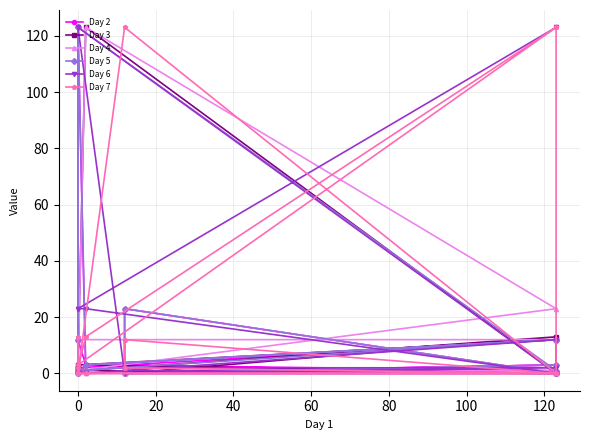

The value of Day 7 at 140 is 1. True or false?

False